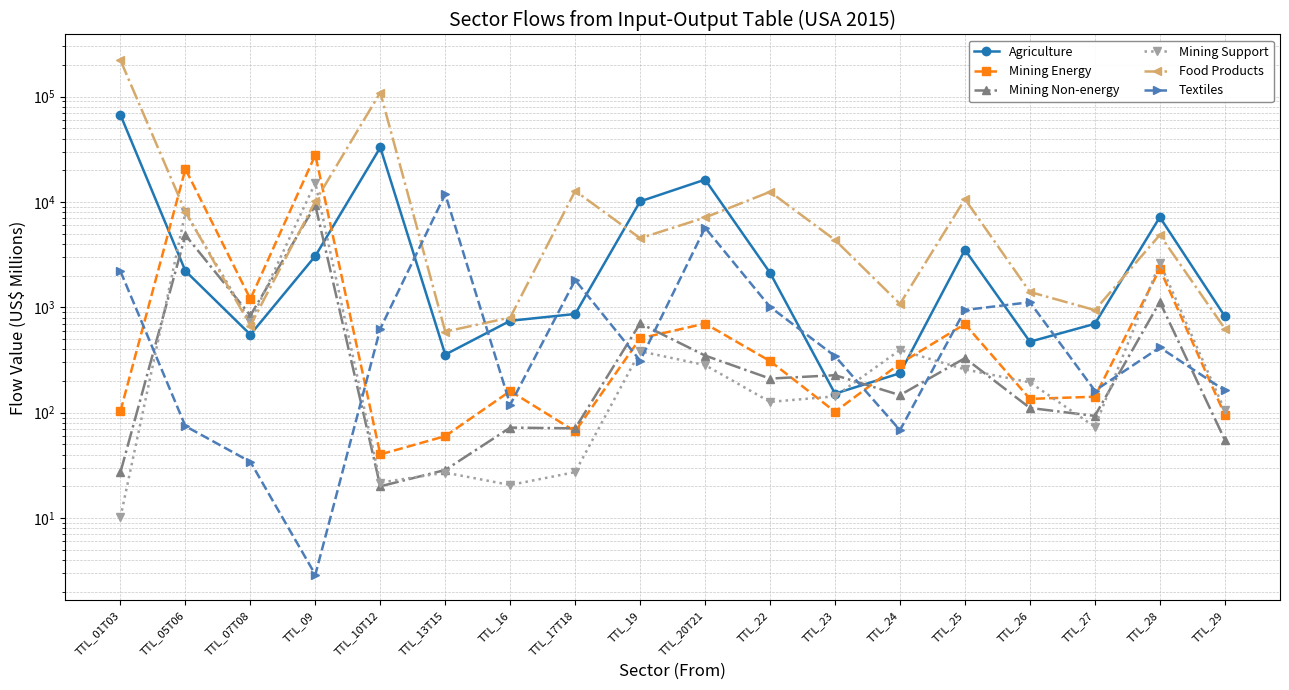

Where do Textiles and Agriculture first cross each other?

TTL_10T12 and TTL_13T15